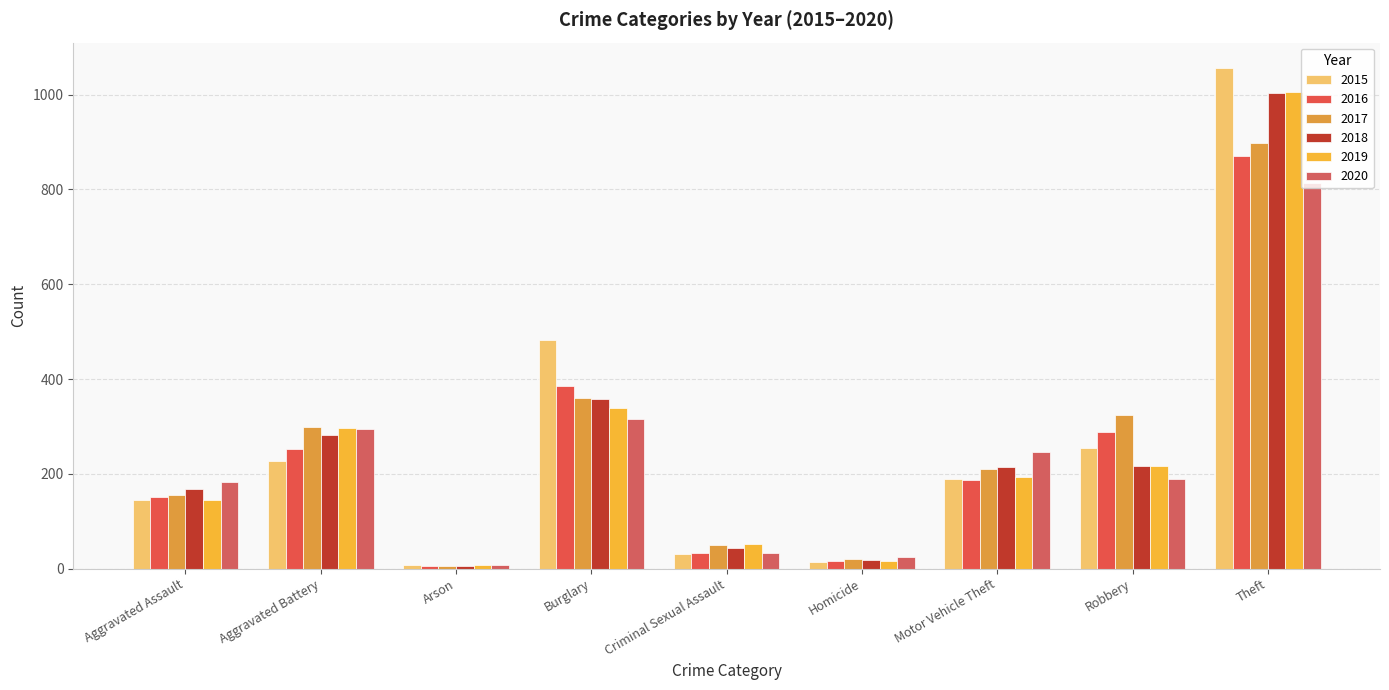

What is the total value across all series at Motor Vehicle Theft?

1242